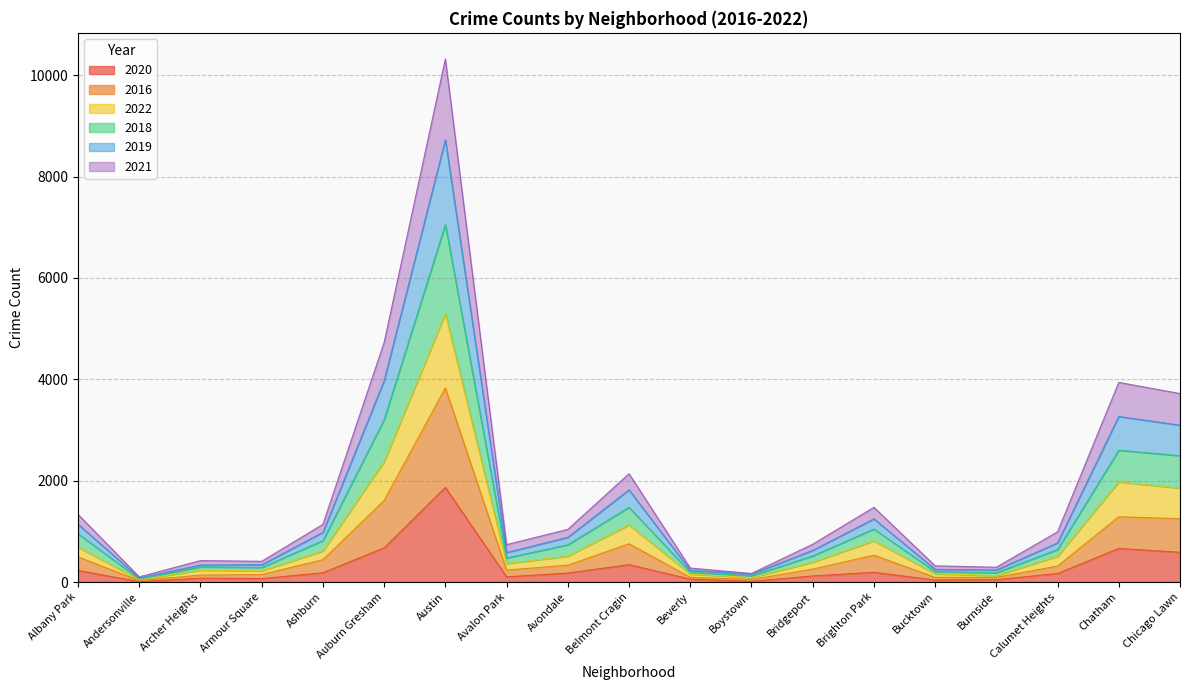

What is the greatest value displayed?

10321